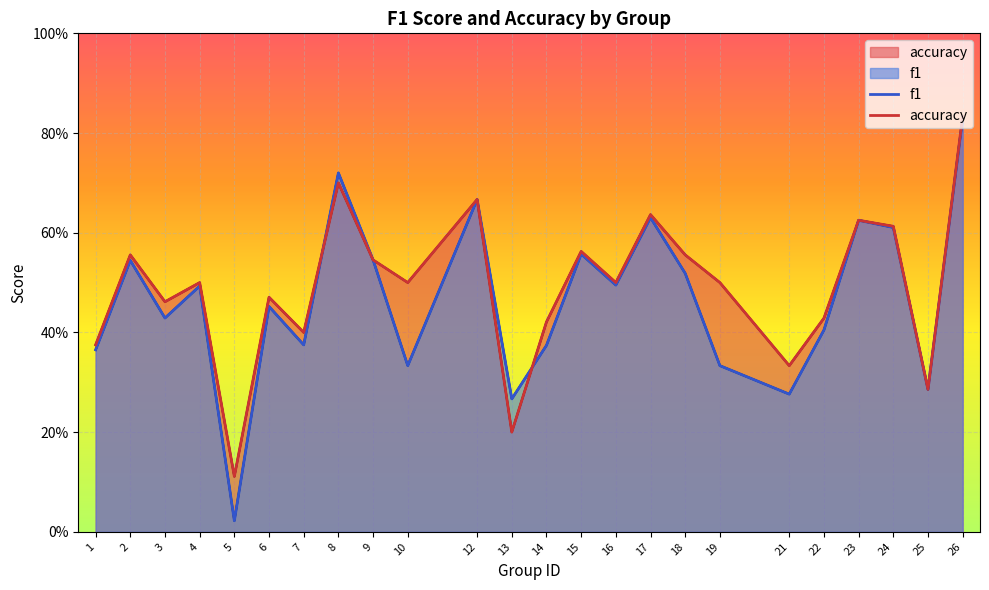

Between which two adjacent categories do accuracy and f1 first intersect?

7 and 8